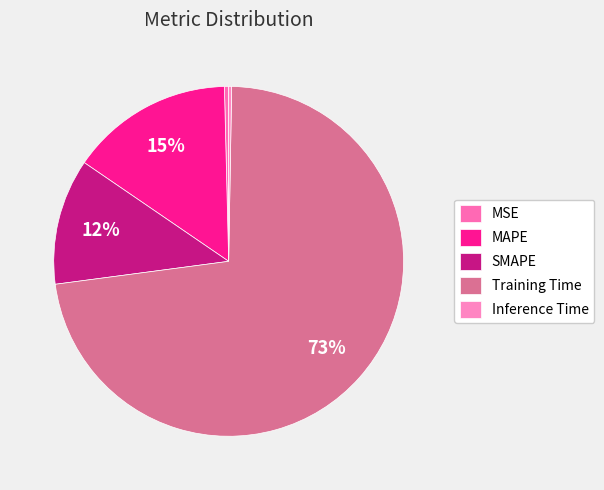

Is it true that Inference Time is 1% of the pie?

False